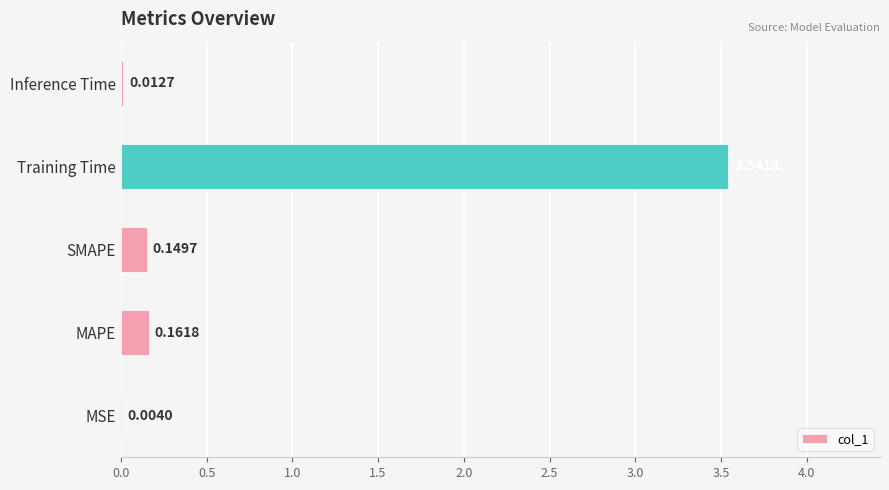

What is the sum of all values?

3.9